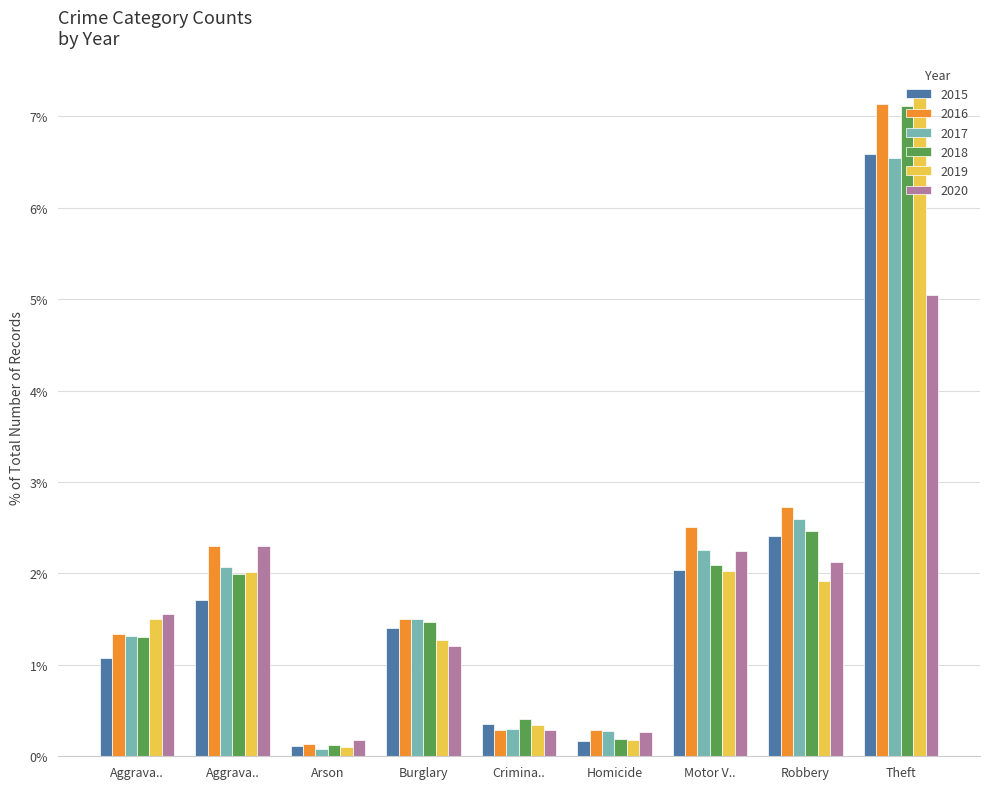

Are the bars grouped side by side (vs. stacked)?

Yes